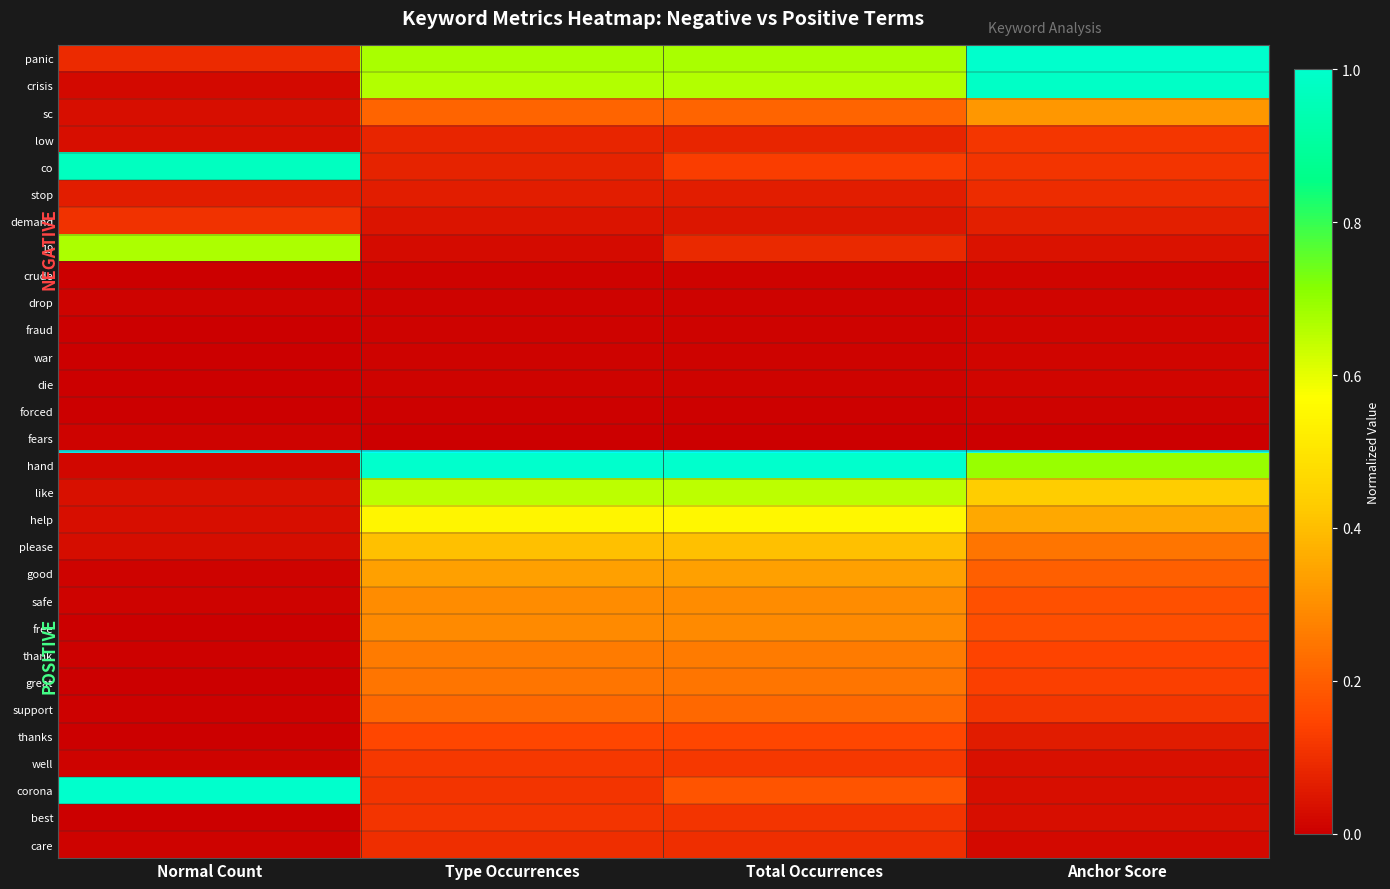

Reading left to right, what are all the values shown in this chart?

panic: Normal Count=0.1	Type Occurrences=0.7	Total Occurrences=0.7	Anchor Score=1.0
crisis: Normal Count=0.0	Type Occurrences=0.7	Total Occurrences=0.7	Anchor Score=1.0
sc: Normal Count=0.0	Type Occurrences=0.2	Total Occurrences=0.2	Anchor Score=0.3
low: Normal Count=0.0	Type Occurrences=0.1	Total Occurrences=0.1	Anchor Score=0.1
co: Normal Count=1.0	Type Occurrences=0.1	Total Occurrences=0.1	Anchor Score=0.1
stop: Normal Count=0.1	Type Occurrences=0.1	Total Occurrences=0.1	Anchor Score=0.1
demand: Normal Count=0.1	Type Occurrences=0.0	Total Occurrences=0.0	Anchor Score=0.1
19: Normal Count=0.7	Type Occurrences=0.0	Total Occurrences=0.1	Anchor Score=0.0
crude: Normal Count=0.0	Type Occurrences=0.0	Total Occurrences=0.0	Anchor Score=0.0
drop: Normal Count=0.0	Type Occurrences=0.0	Total Occurrences=0.0	Anchor Score=0.0
fraud: Normal Count=0.0	Type Occurrences=0.0	Total Occurrences=0.0	Anchor Score=0.0
war: Normal Count=0.0	Type Occurrences=0.0	Total Occurrences=0.0	Anchor Score=0.0
die: Normal Count=0.0	Type Occurrences=0.0	Total Occurrences=0.0	Anchor Score=0.0
forced: Normal Count=0.0	Type Occurrences=0.0	Total Occurrences=0.0	Anchor Score=0.0
fears: Normal Count=0.0	Type Occurrences=0.0	Total Occurrences=0.0	Anchor Score=0.0
hand: Normal Count=0.0	Type Occurrences=1.0	Total Occurrences=1.0	Anchor Score=0.7
like: Normal Count=0.0	Type Occurrences=0.6	Total Occurrences=0.6	Anchor Score=0.4
help: Normal Count=0.0	Type Occurrences=0.5	Total Occurrences=0.5	Anchor Score=0.4
please: Normal Count=0.0	Type Occurrences=0.4	Total Occurrences=0.4	Anchor Score=0.2
good: Normal Count=0.0	Type Occurrences=0.3	Total Occurrences=0.3	Anchor Score=0.2
safe: Normal Count=0.0	Type Occurrences=0.3	Total Occurrences=0.3	Anchor Score=0.2
free: Normal Count=0.0	Type Occurrences=0.3	Total Occurrences=0.3	Anchor Score=0.2
thank: Normal Count=0.0	Type Occurrences=0.3	Total Occurrences=0.3	Anchor Score=0.1
great: Normal Count=0.0	Type Occurrences=0.2	Total Occurrences=0.2	Anchor Score=0.1
support: Normal Count=0.0	Type Occurrences=0.2	Total Occurrences=0.2	Anchor Score=0.1
thanks: Normal Count=0.0	Type Occurrences=0.2	Total Occurrences=0.2	Anchor Score=0.1
well: Normal Count=0.0	Type Occurrences=0.1	Total Occurrences=0.1	Anchor Score=0.0
corona: Normal Count=1.0	Type Occurrences=0.1	Total Occurrences=0.2	Anchor Score=0.0
best: Normal Count=0.0	Type Occurrences=0.1	Total Occurrences=0.1	Anchor Score=0.0
care: Normal Count=0.0	Type Occurrences=0.1	Total Occurrences=0.1	Anchor Score=0.0